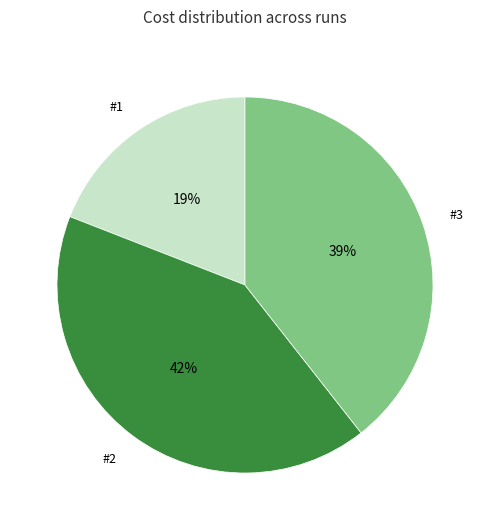

Between #2 and #3, which is larger?

#2